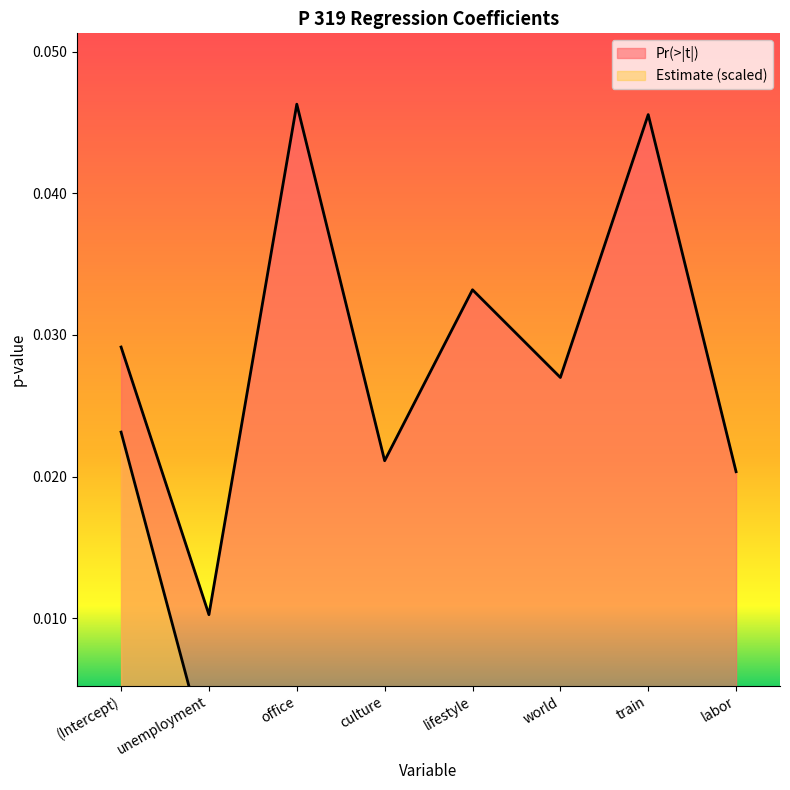

The value of Estimate at culture is 0.0. True or false?

False